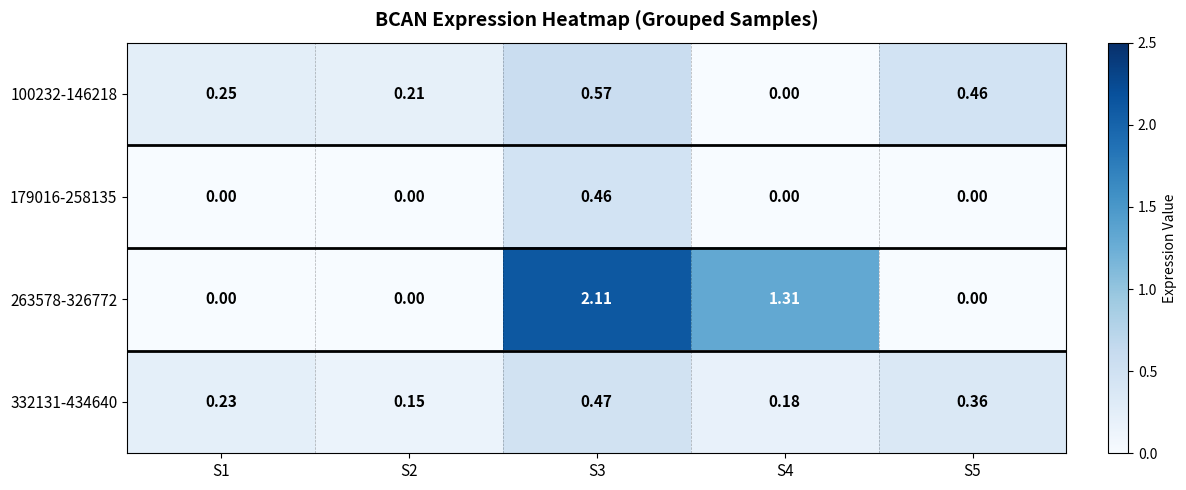

Is the value of 179016-258135 at S3 greater than the value of 263578-326772 at S5?

Yes